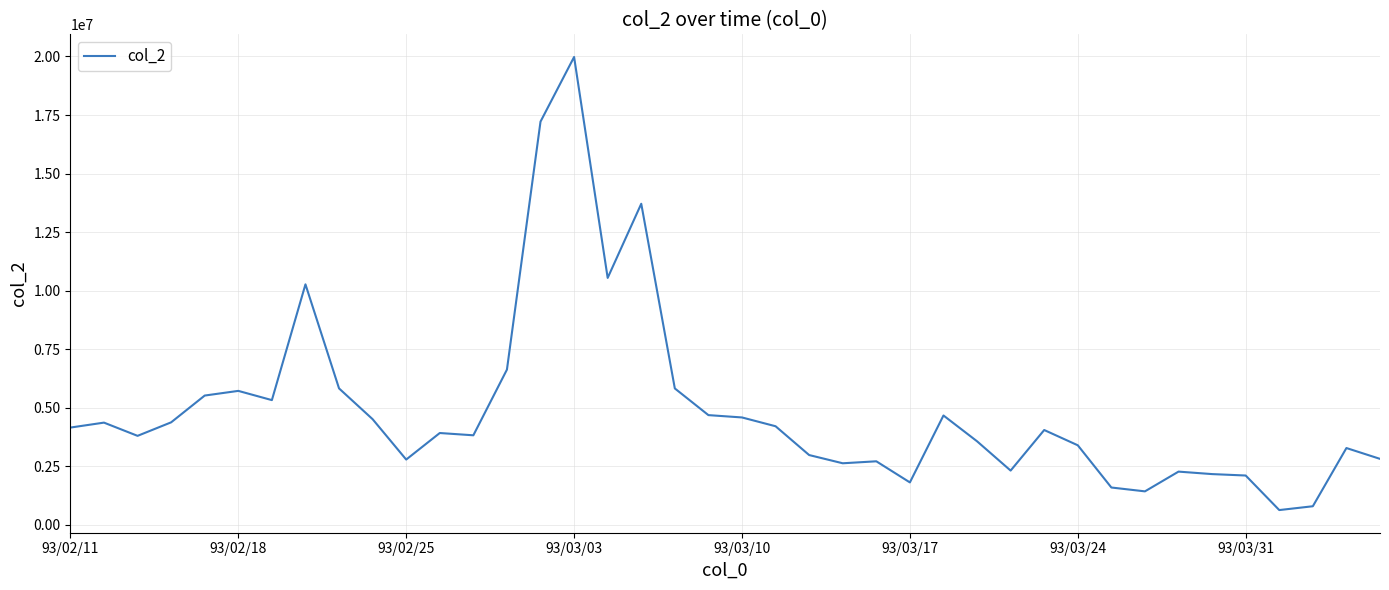

What is the maximum value shown in the chart?

19978850